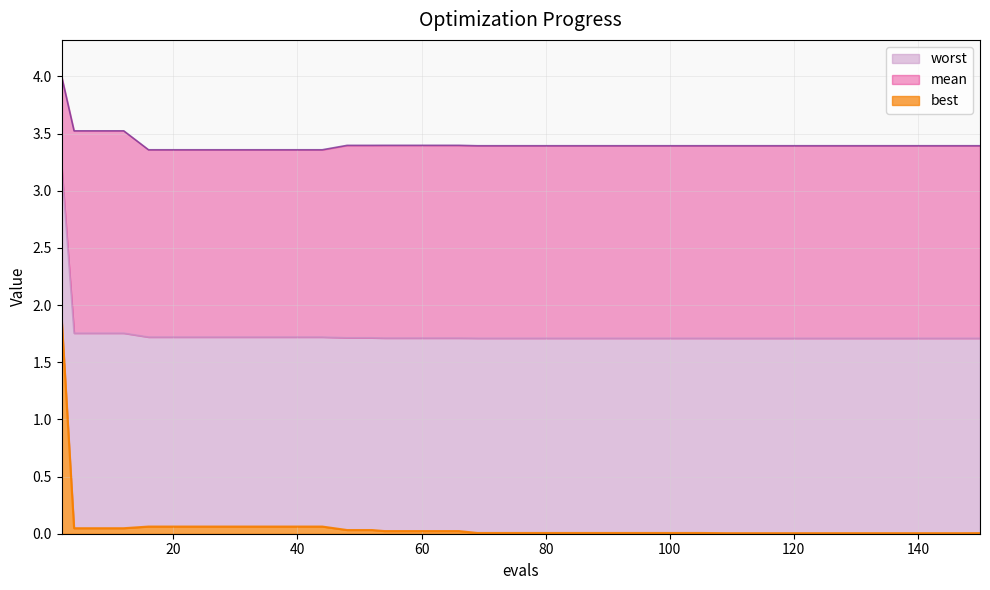

True or false: best has more than 1 points higher than both neighbors.

False